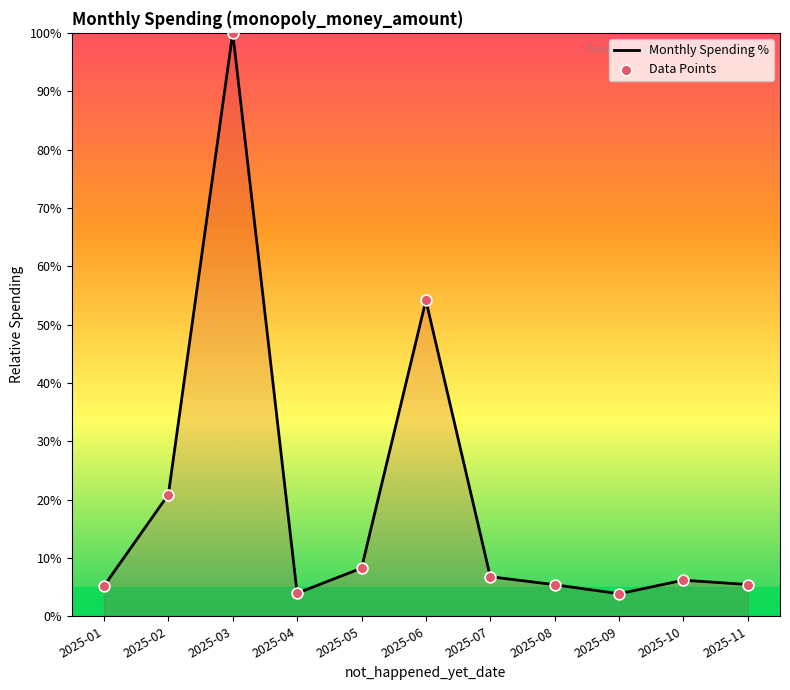

What is the difference between the maximum and minimum values?

96.1